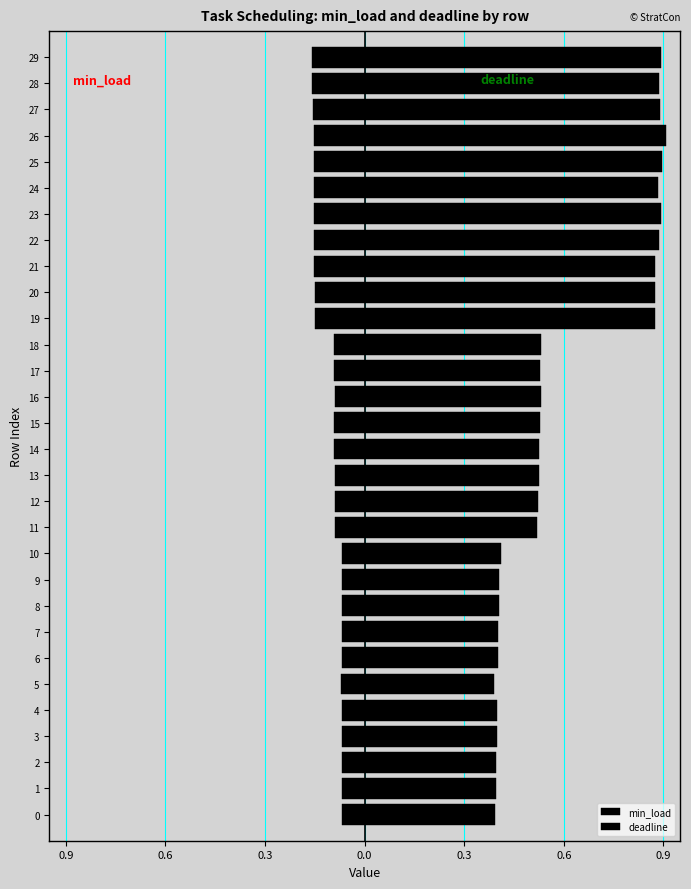

What is the difference between the highest and lowest values at 15?

0.6